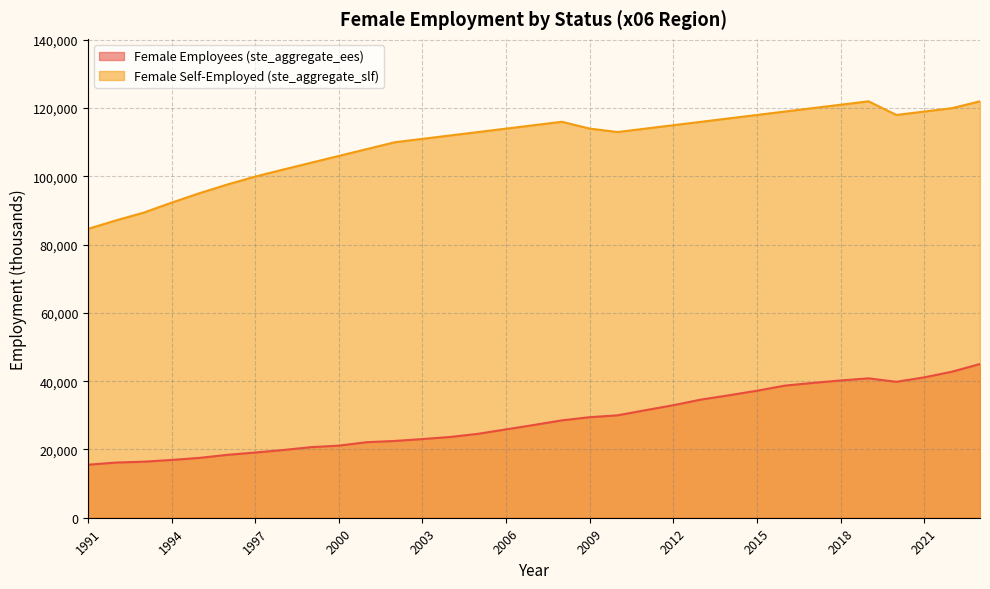

What is the smallest value displayed?

15528.1